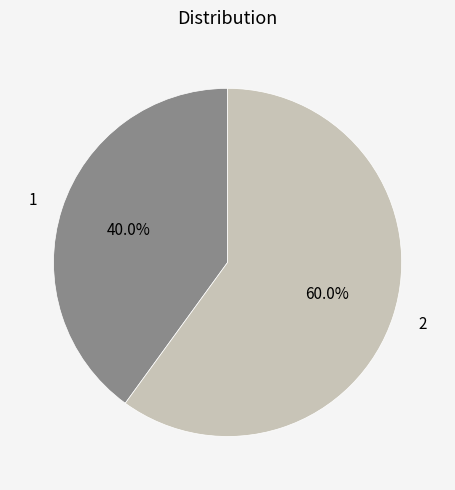

What percentage is the 1 slice, to the nearest percent?

40%